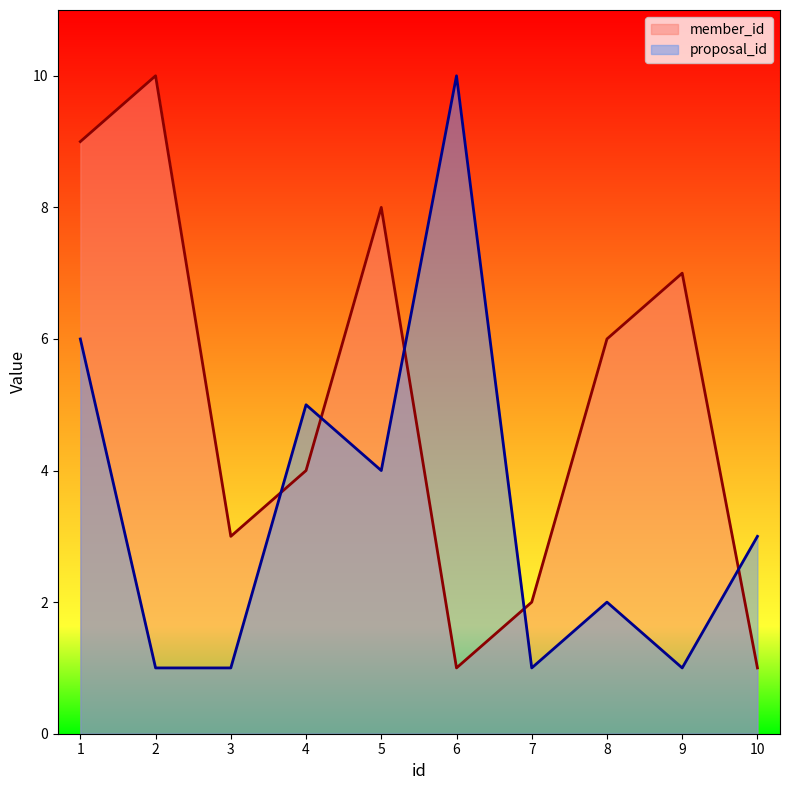

True or false: member_id has a value of 2 at 7.

True